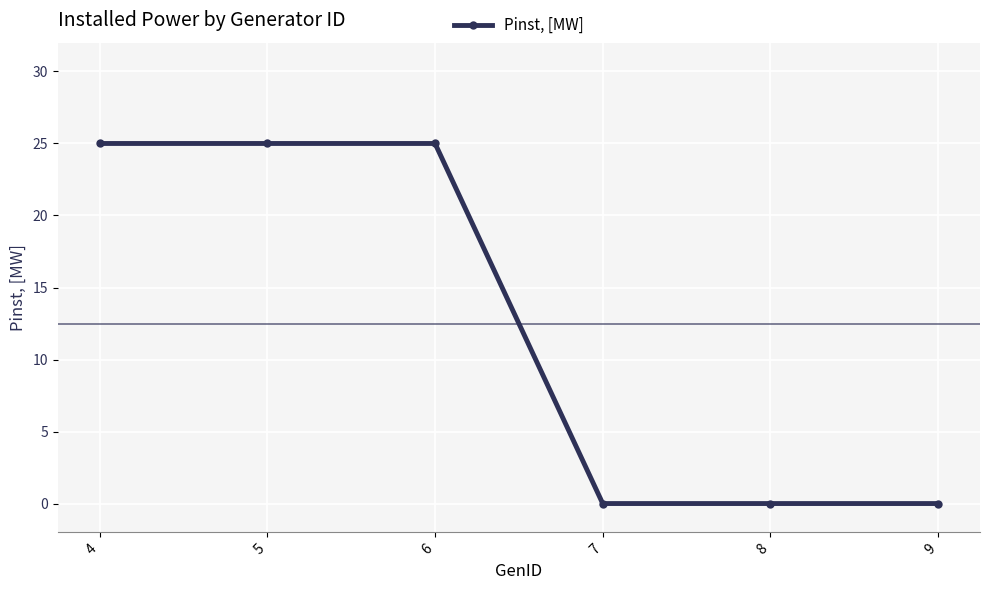

How many values are below 25?

3